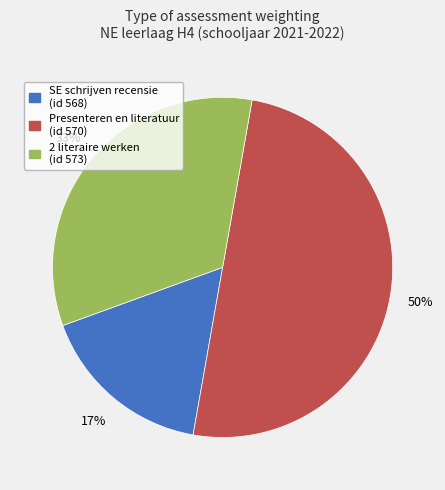

To the nearest percent, what is the average slice percentage?

33%